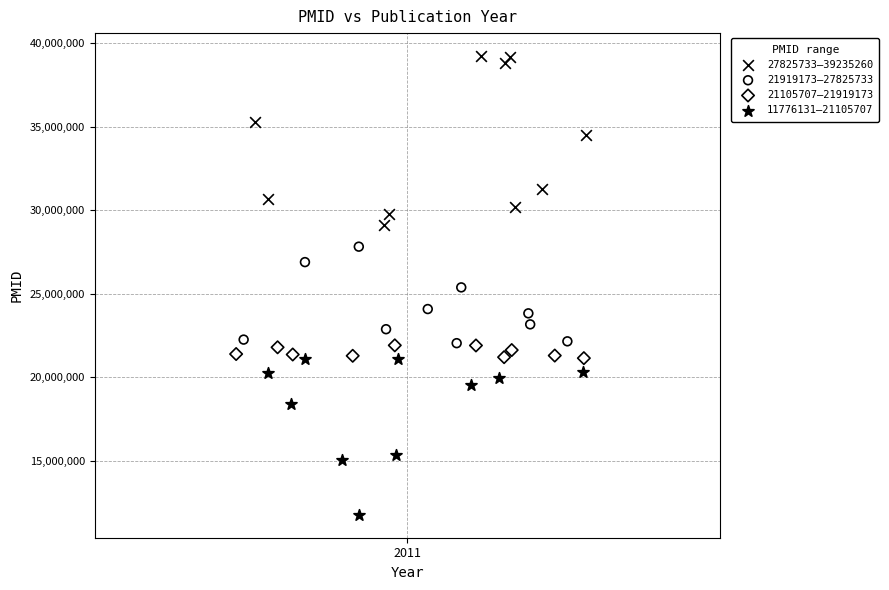

Which series reaches the minimum Y coordinate?

11776131–21105707